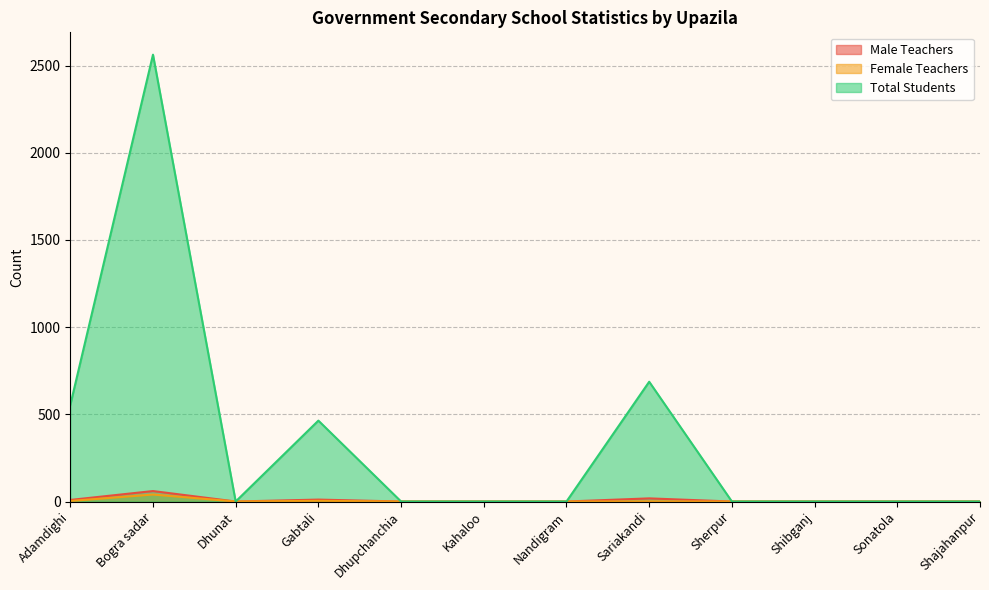

True or false: Male Teachers and Female Teachers cross at least once.

False